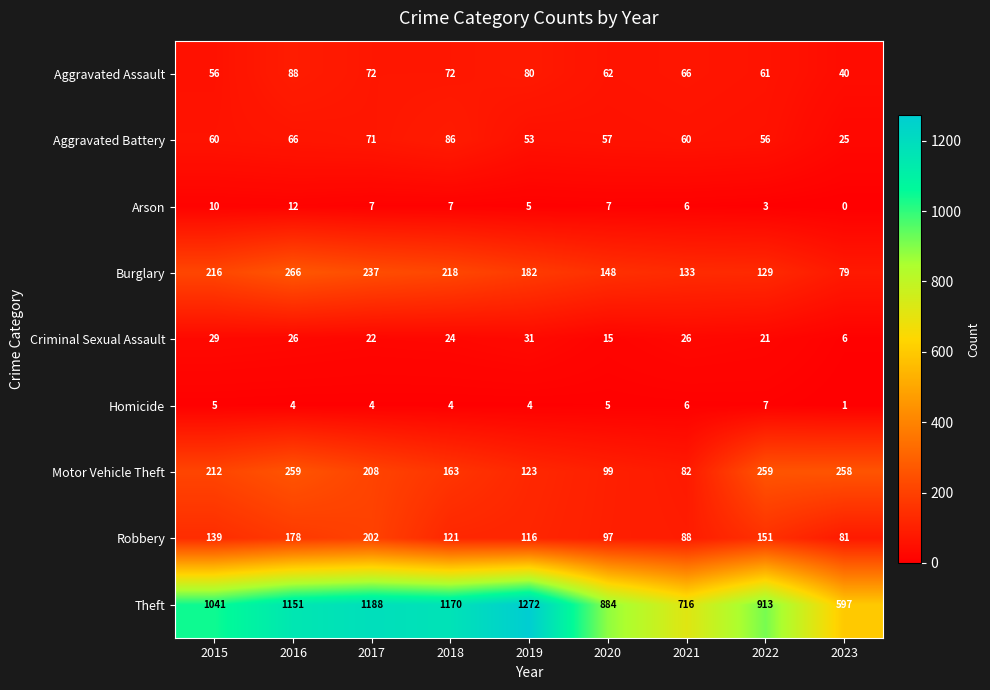

Which series has the largest range (max minus min)?

Theft